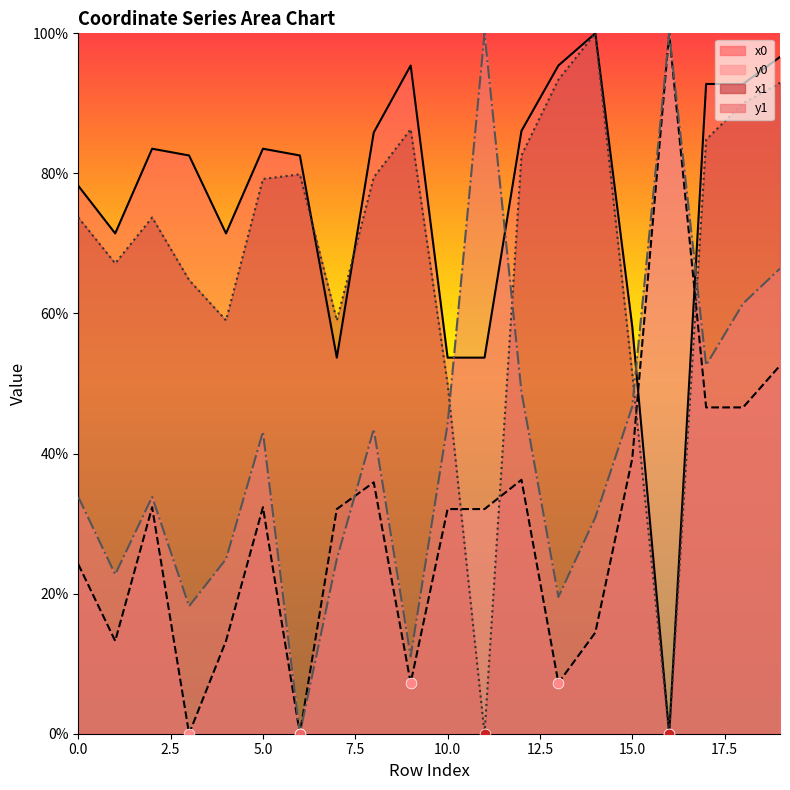

What is the total value across all series at 0?

209.9